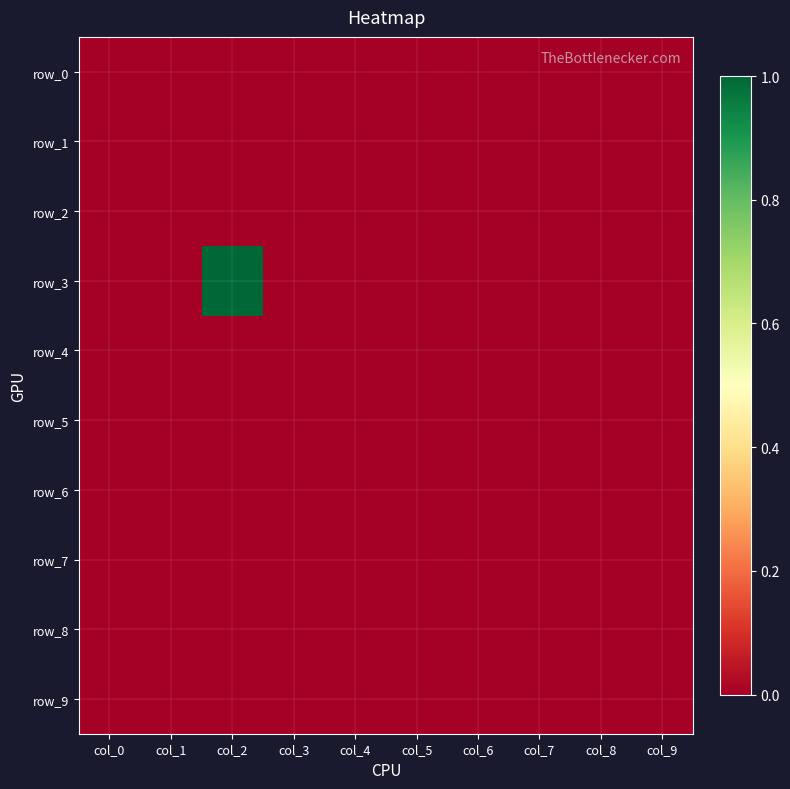

Between col_1 and col_3, which is larger?

col_1